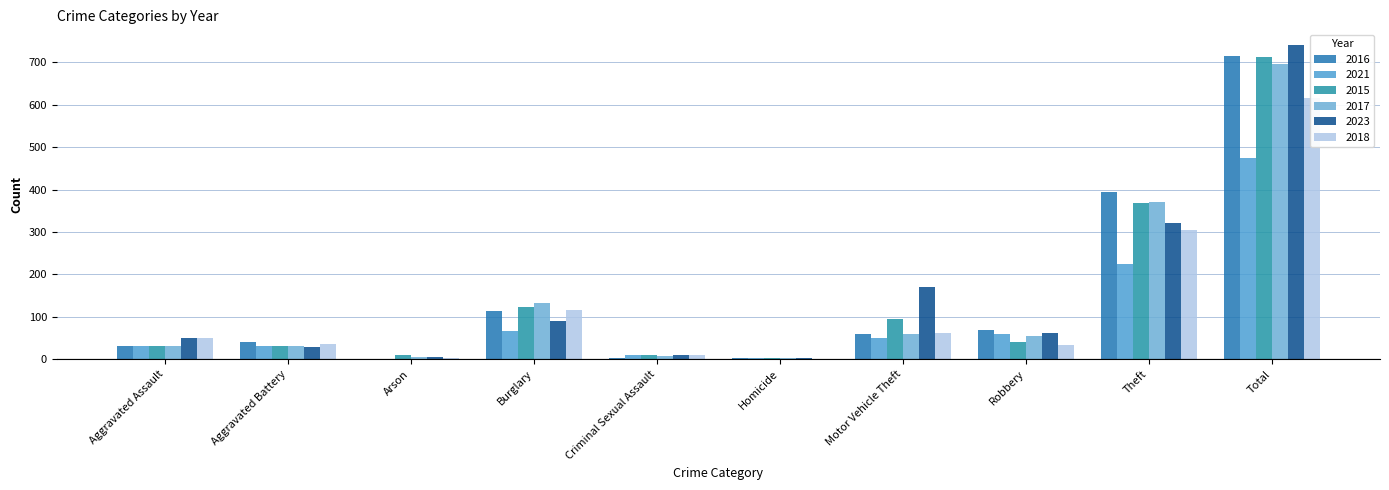

How many values in the 2016 series exceed 59?

4